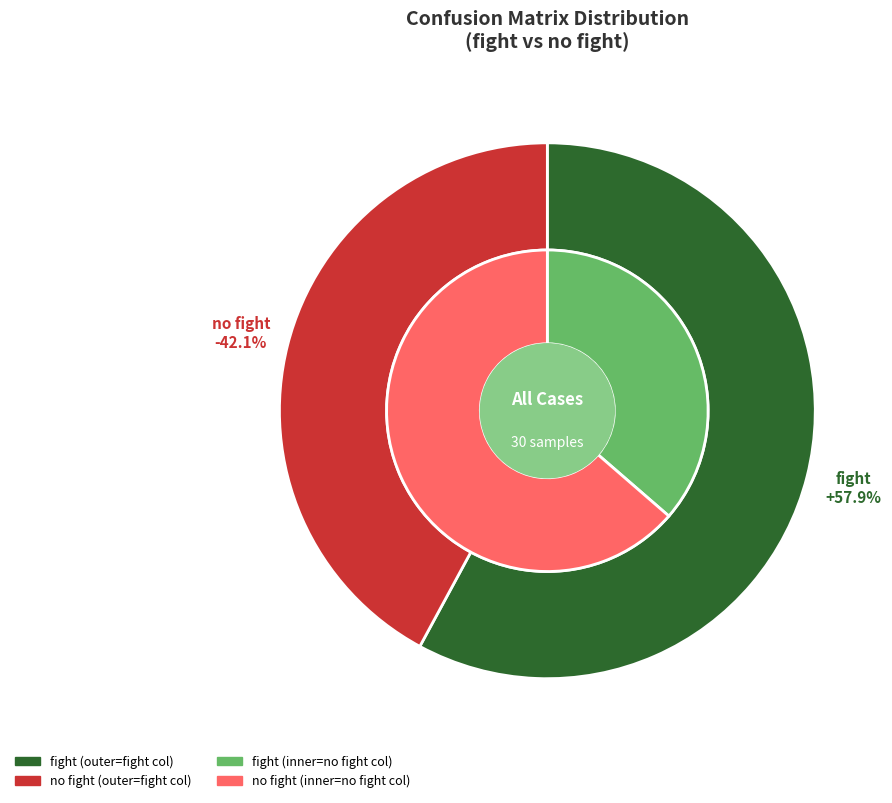

True or false: fight accounts for 64% of the total.

False